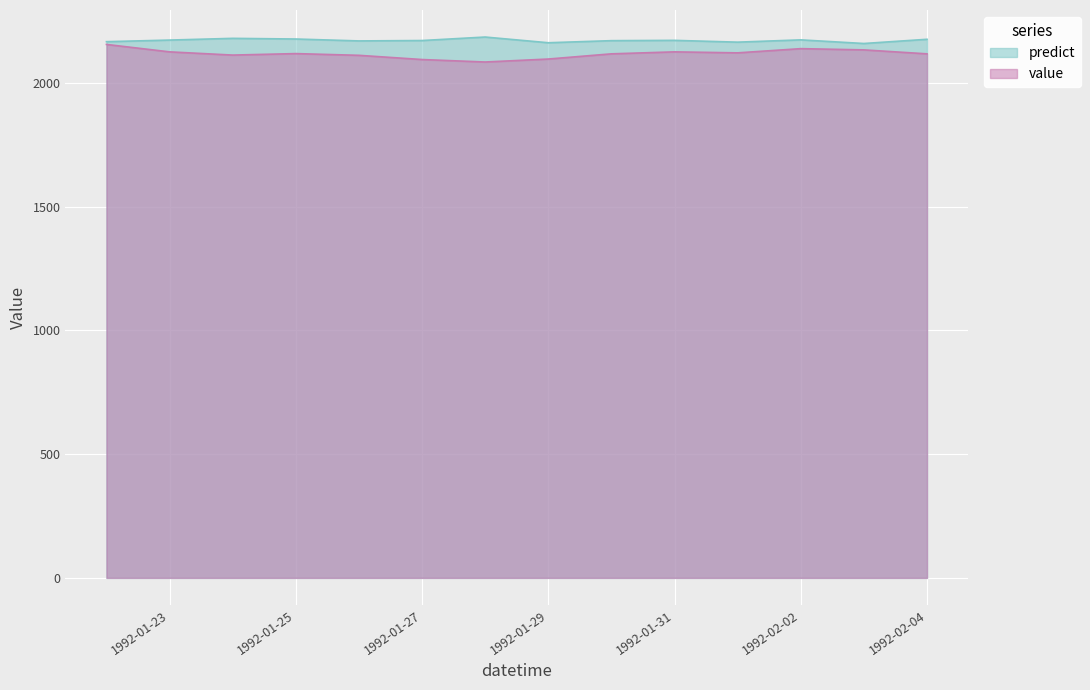

True or false: value and predict cross at least once.

False